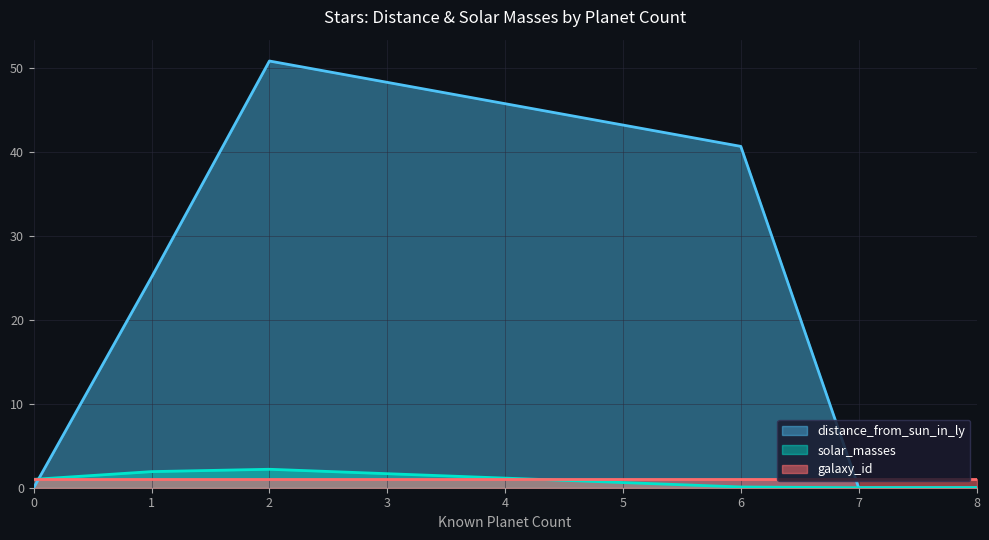

What is the approximate value of solar_masses at 0?

1.0